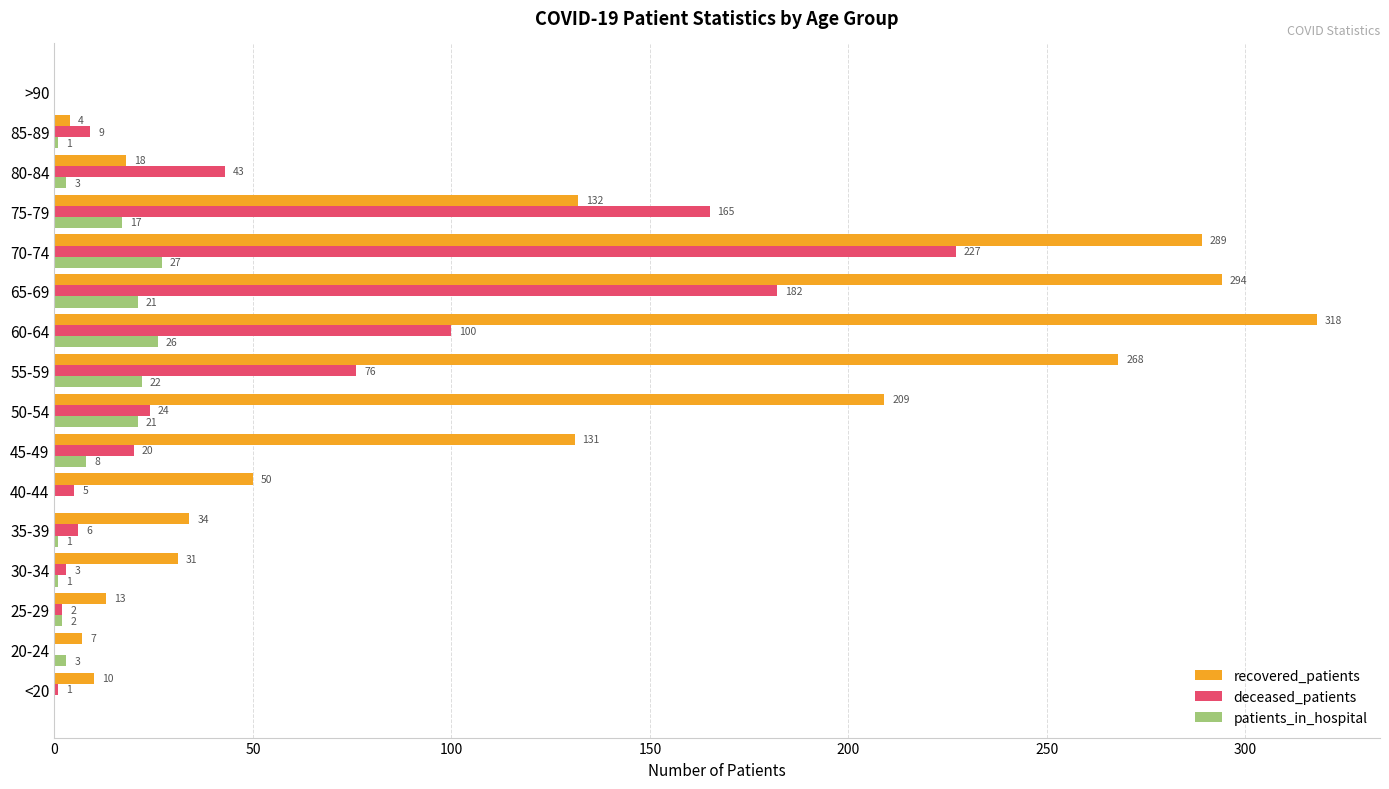

Where is patients_in_hospital nearest to the value 13?

75-79